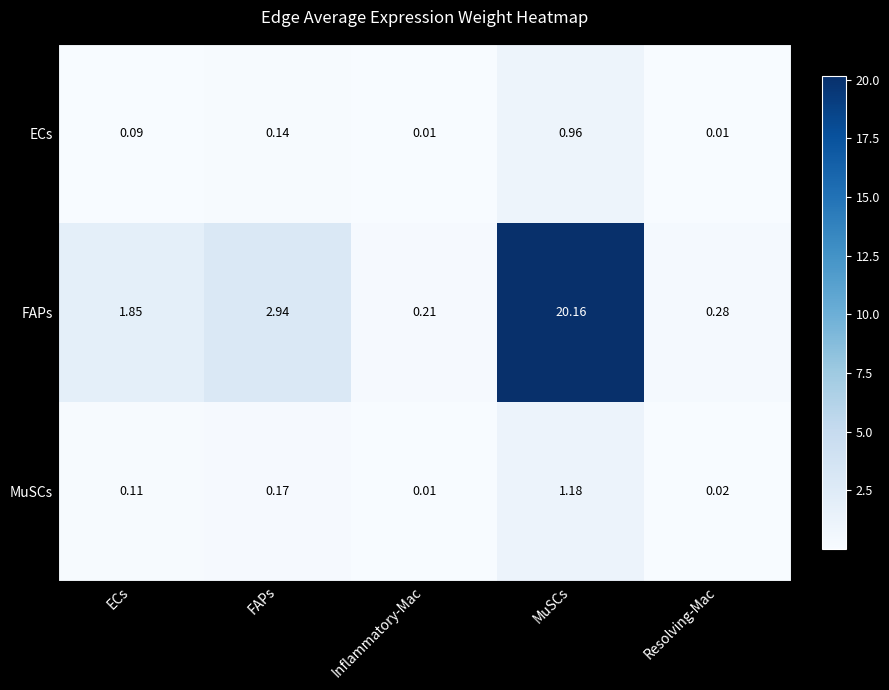

What is the greatest value displayed?

20.2